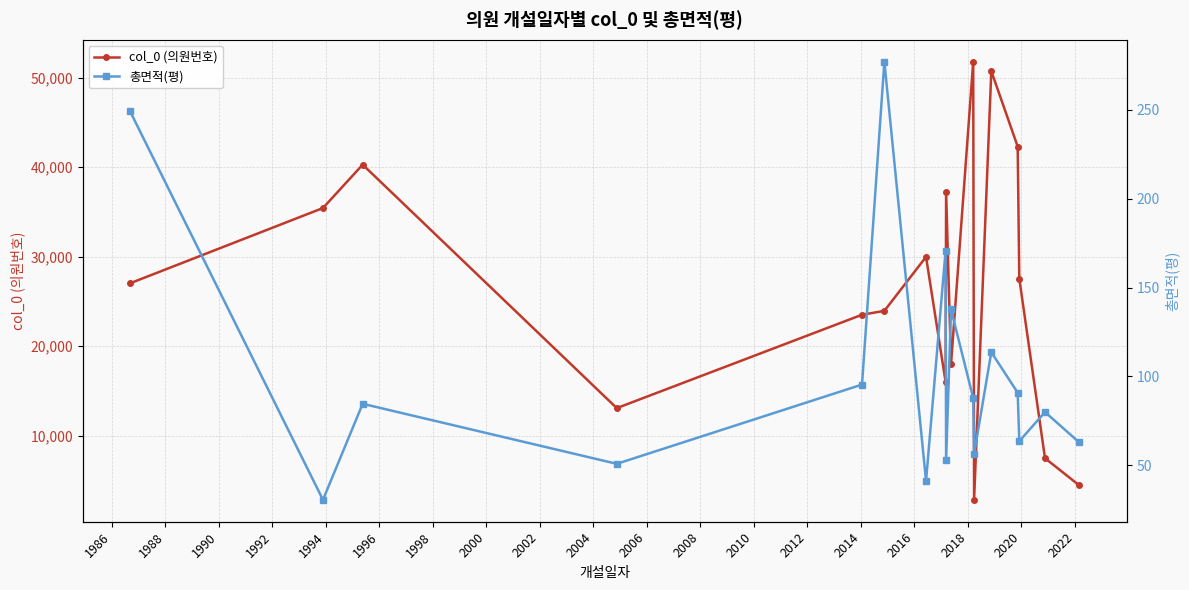

What is the minimum value for col_0 (의원번호)?

2842